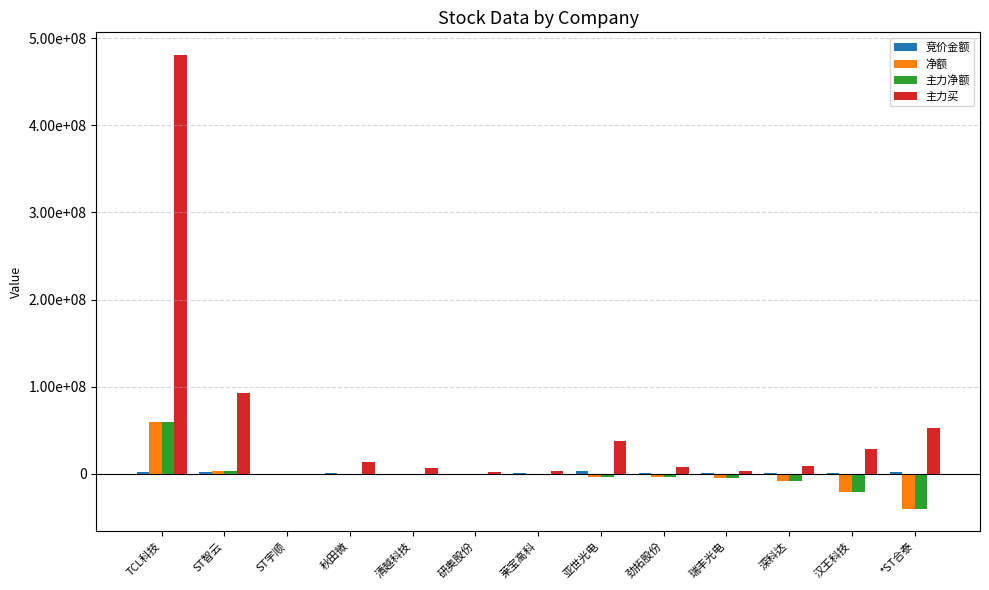

What is the smallest value displayed?

-40287030